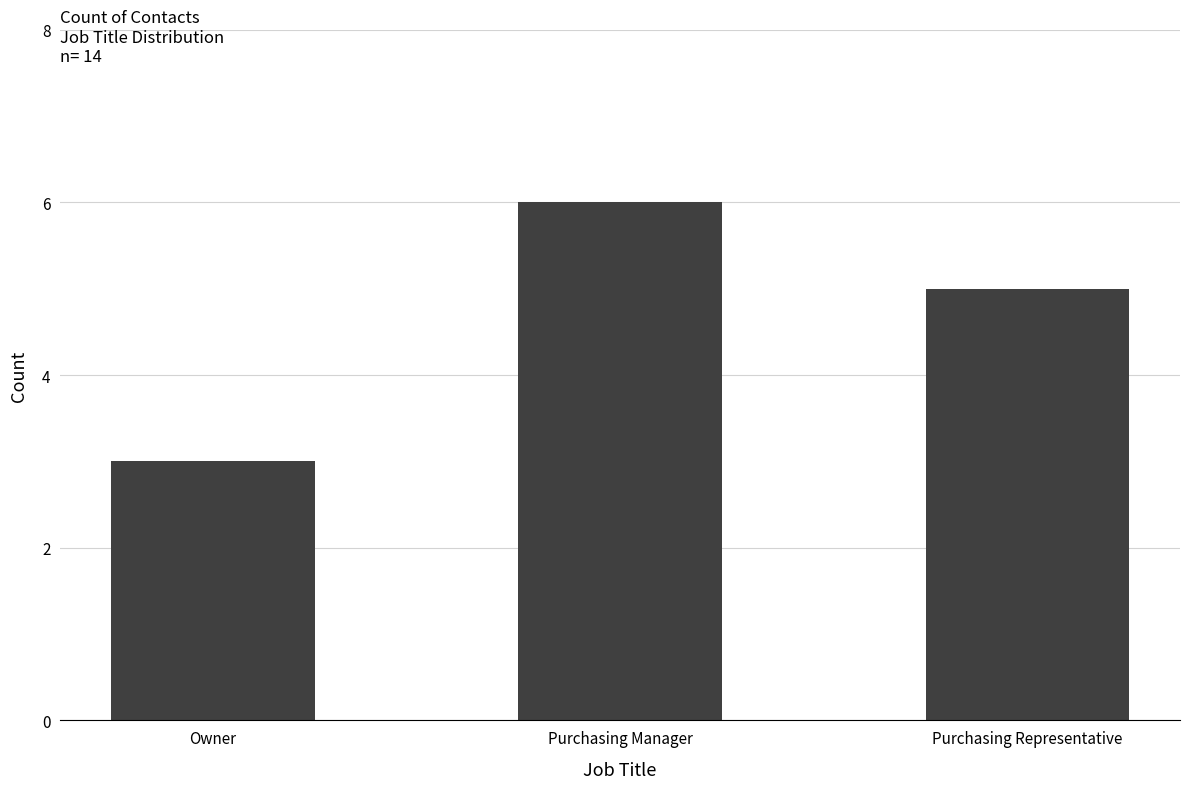

Reading left to right, transcribe all the data shown in this chart.

3	6	5